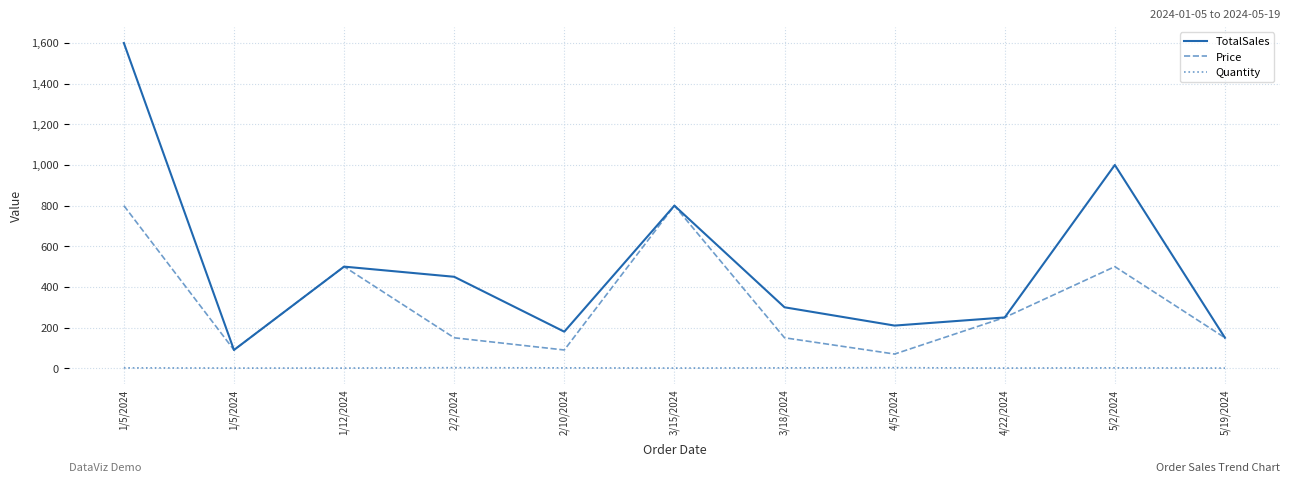

What is the difference between the maximum and second lowest values in the Price series?

710